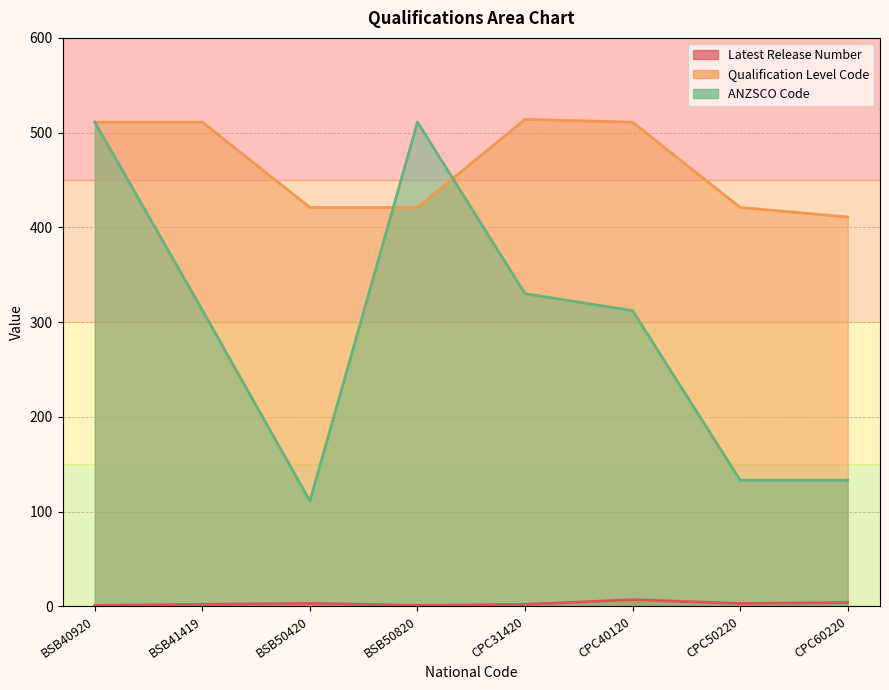

What is the highest value of the ANZSCO Code series?

511.1